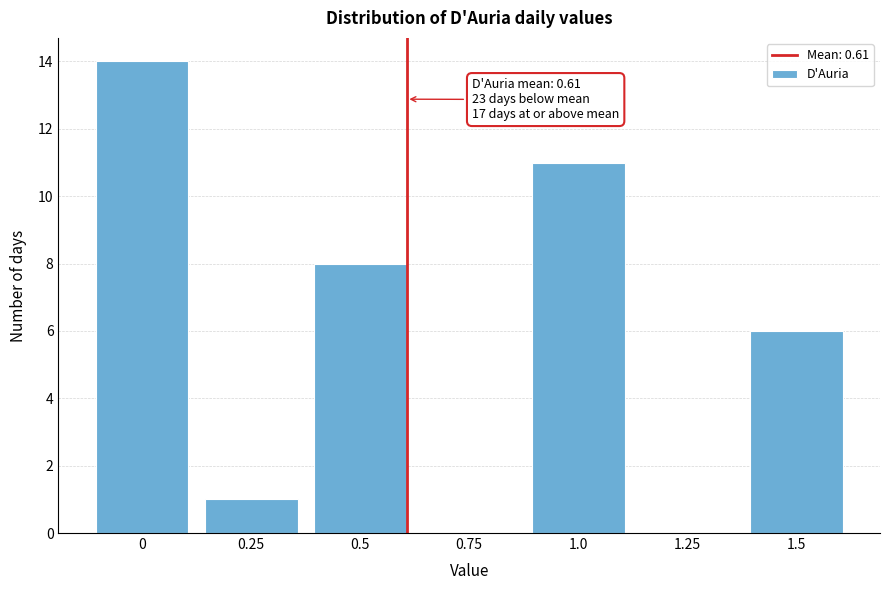

Which range on the x-axis has the tallest bar?

-0.125 to 0.125